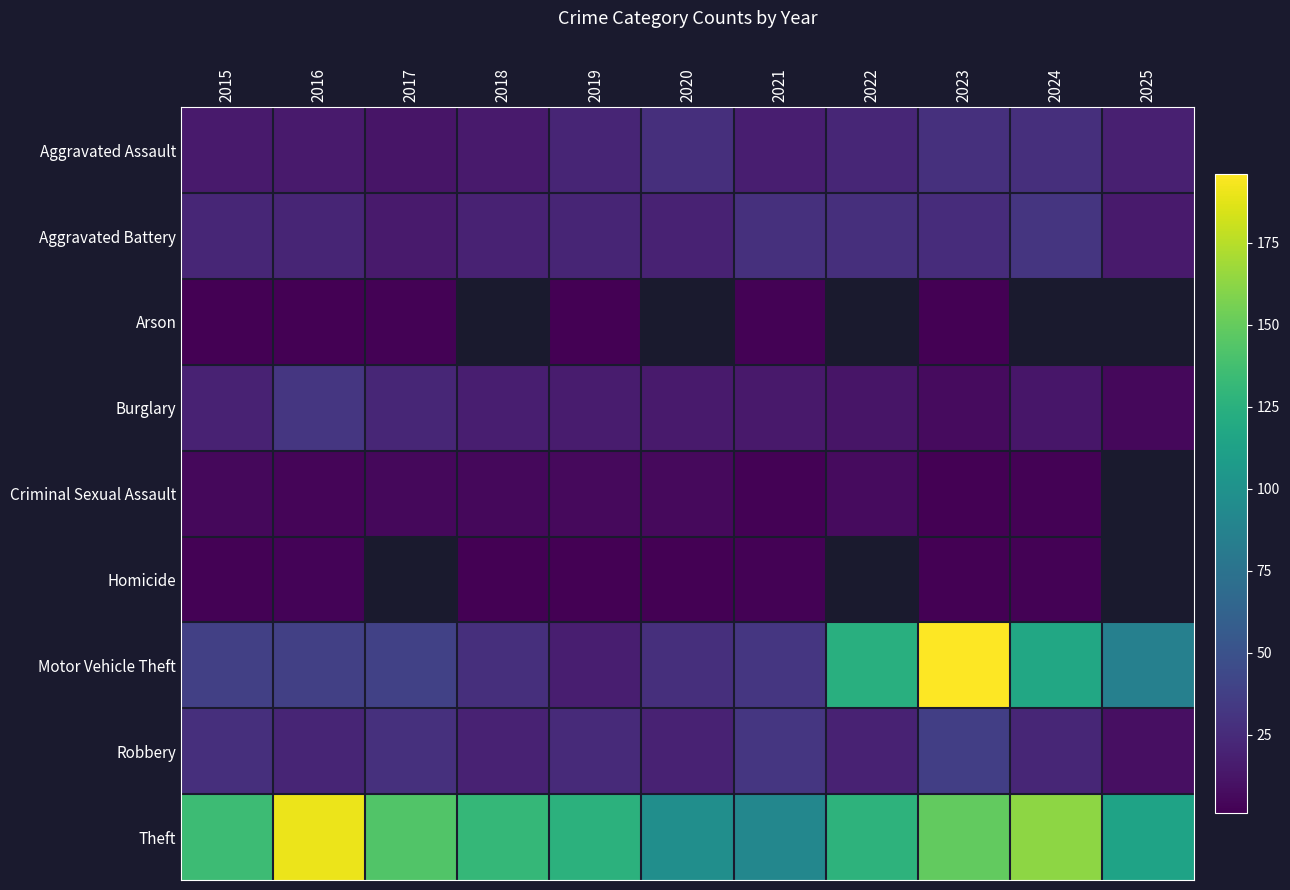

Which series has the widest spread of values?

Motor Vehicle Theft